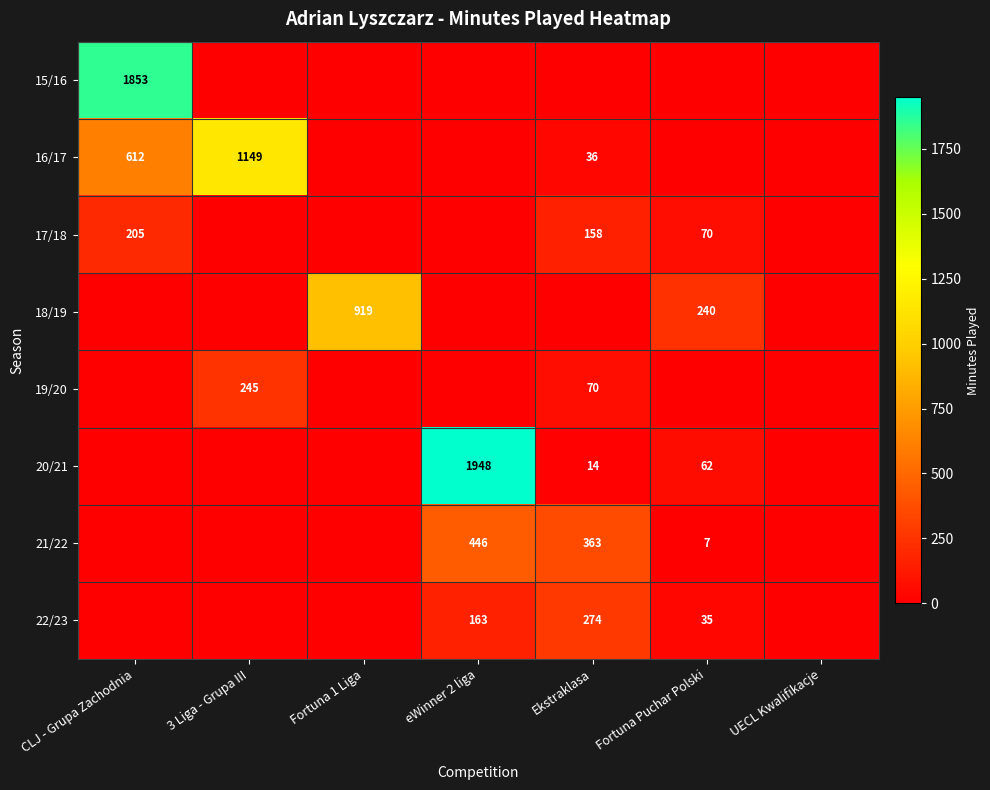

Is it true that 20/21 equals 23 at Fortuna Puchar Polski?

False